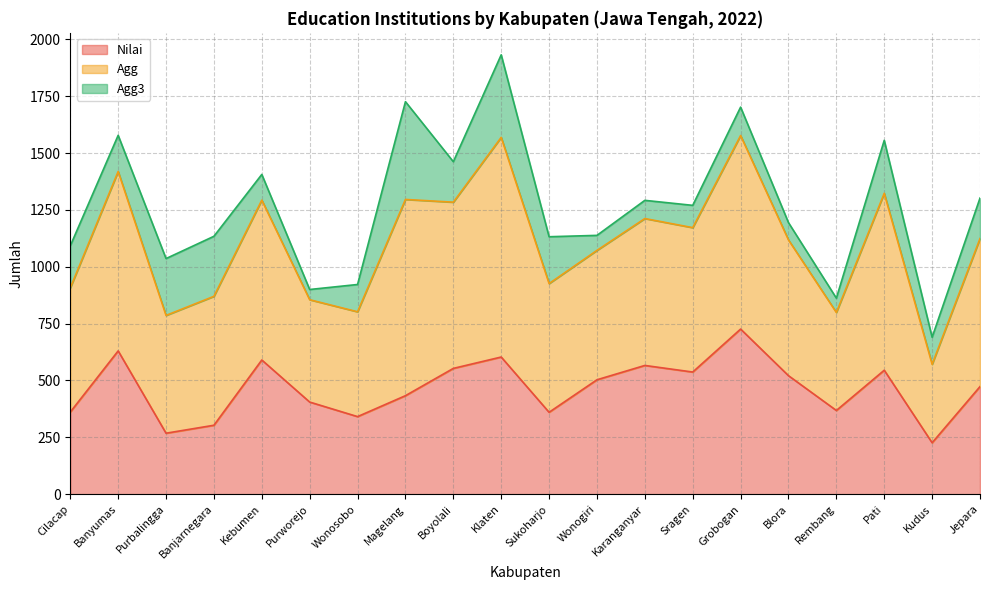

At which category does the chart reach its peak across all series?

Klaten